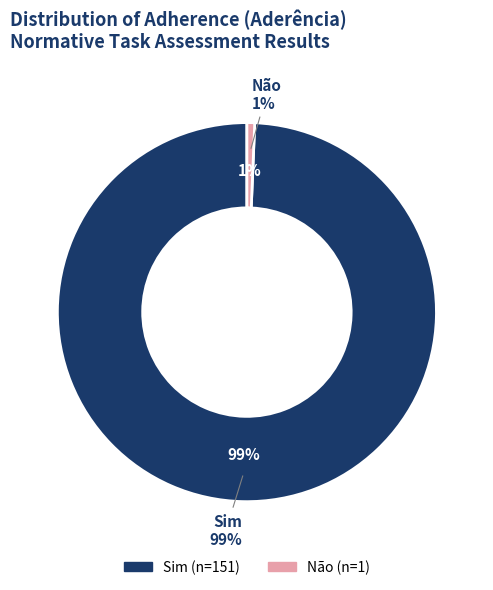

Which slice is the largest?

Sim